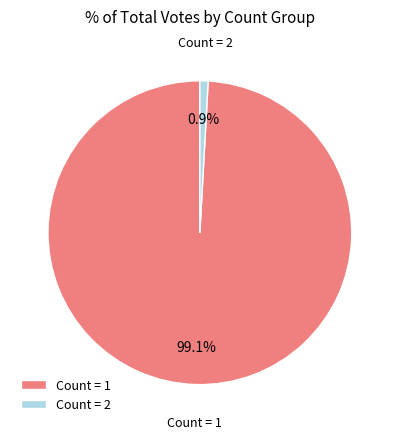

Between Count = 2 and Count = 1, which is larger?

Count = 1